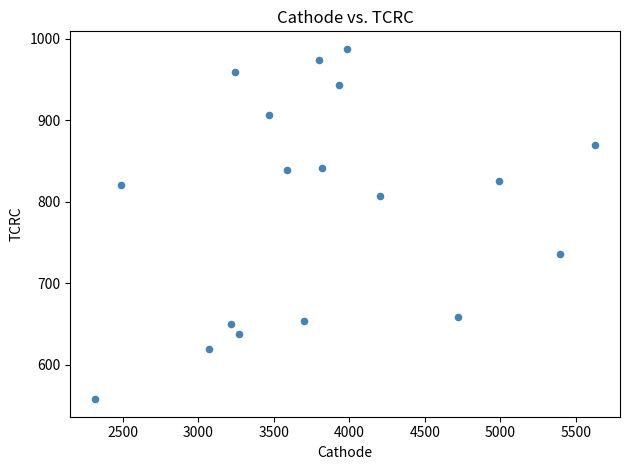

What is the range of Y values (max minus min)?

429.5